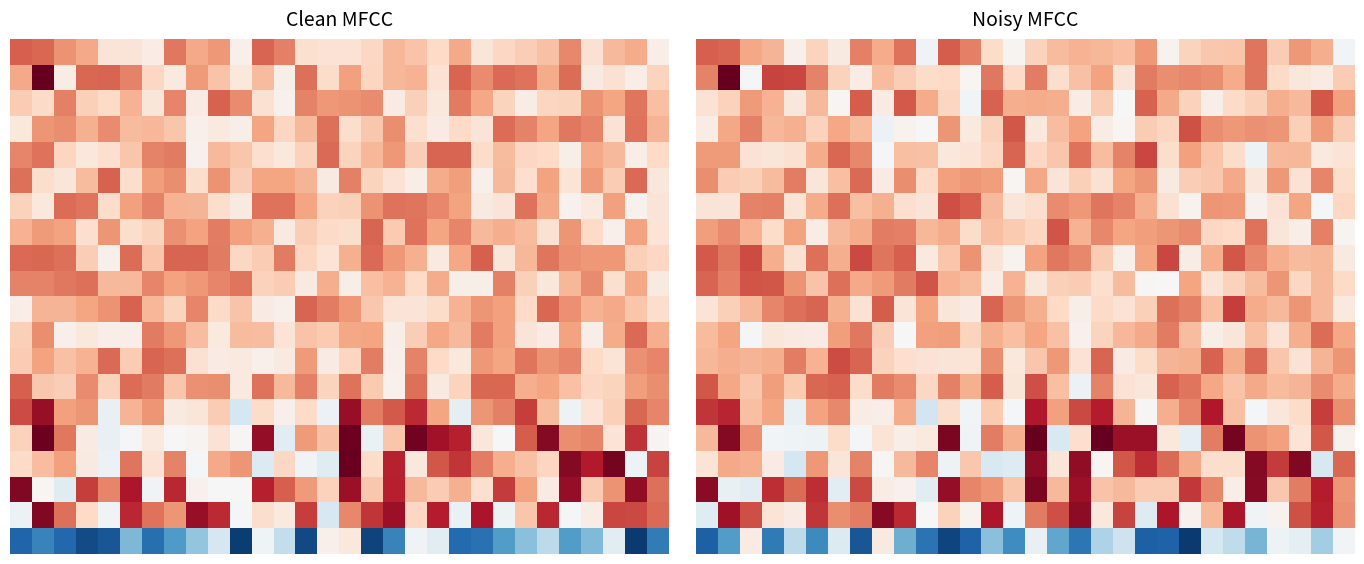

Which category has the highest value across all series?

1